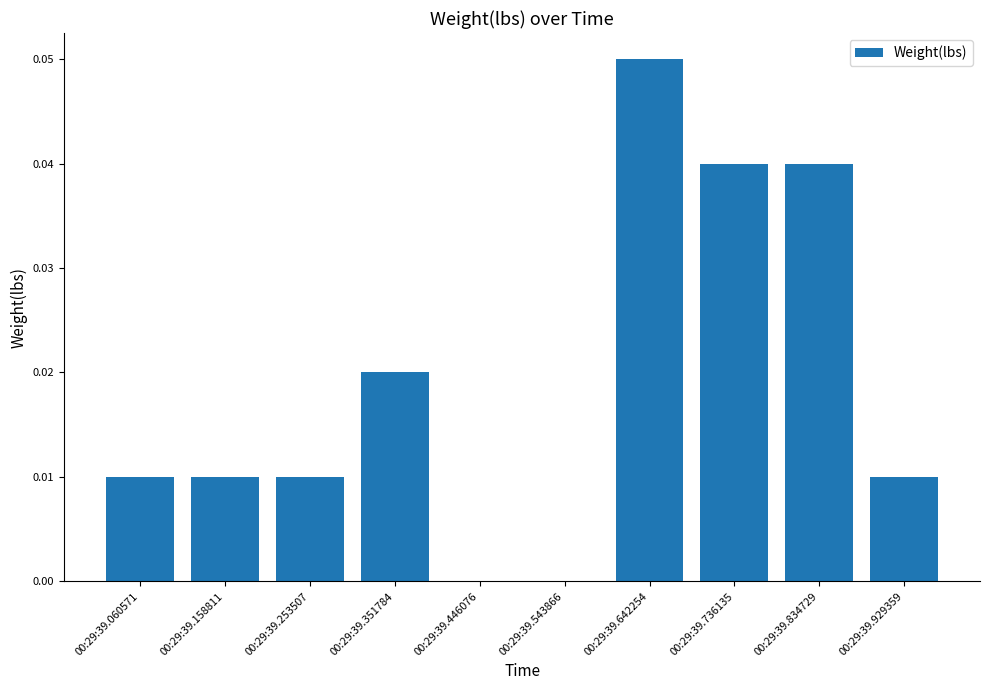

Which label corresponds to the largest value in the chart?

00:29:39.642254